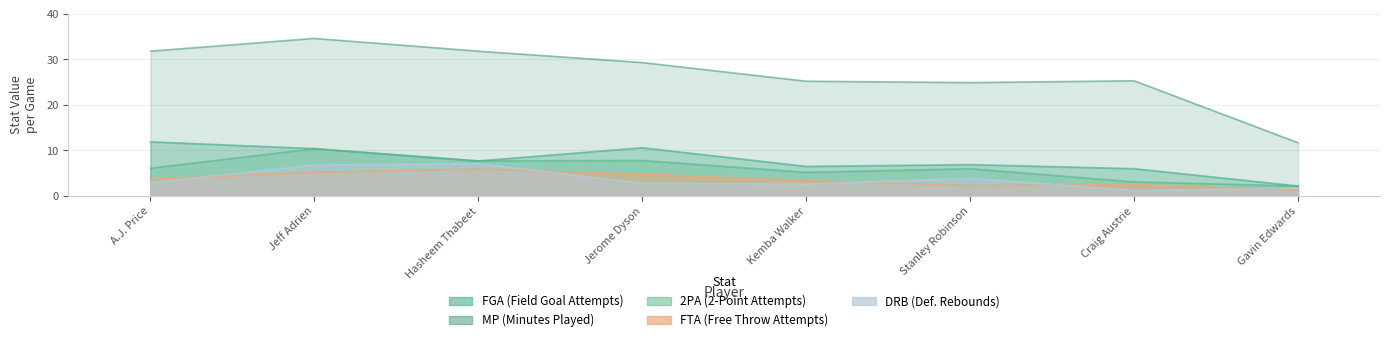

How many data points does each series have?

8